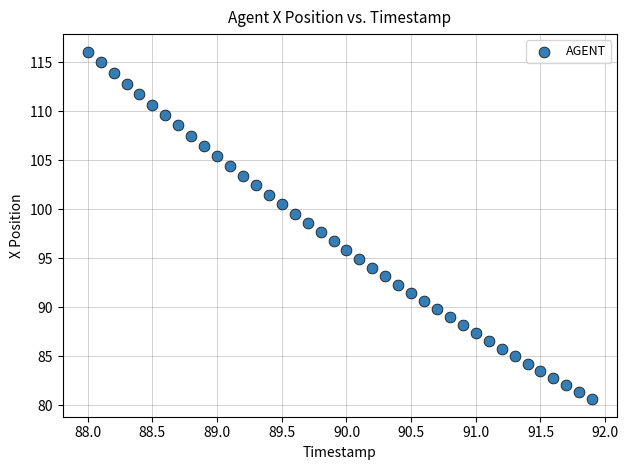

What is the range of Y values (max minus min)?

35.5